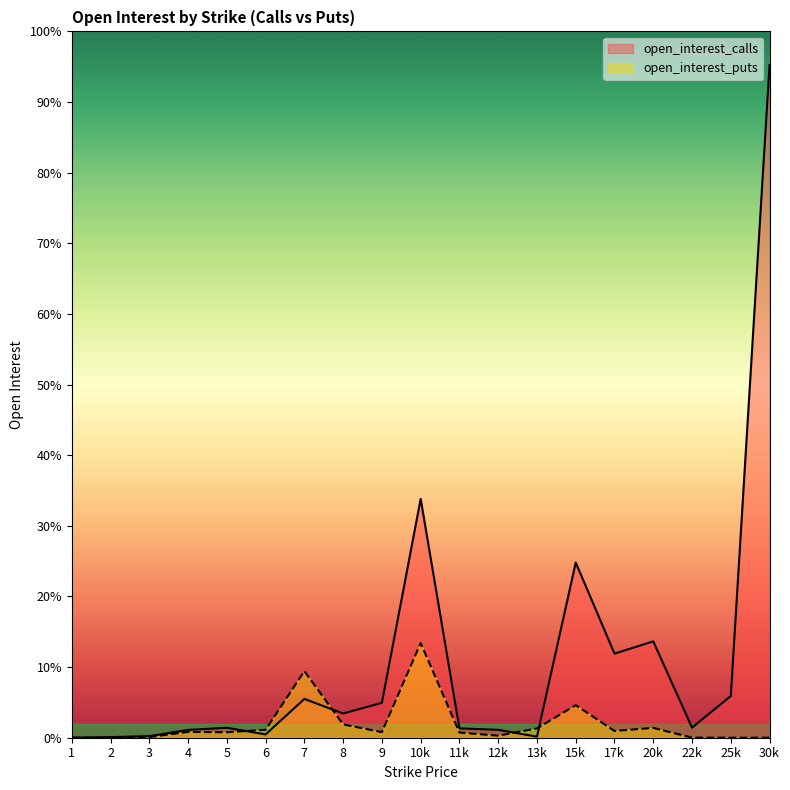

Where is the first local maximum for open_interest_puts?

4